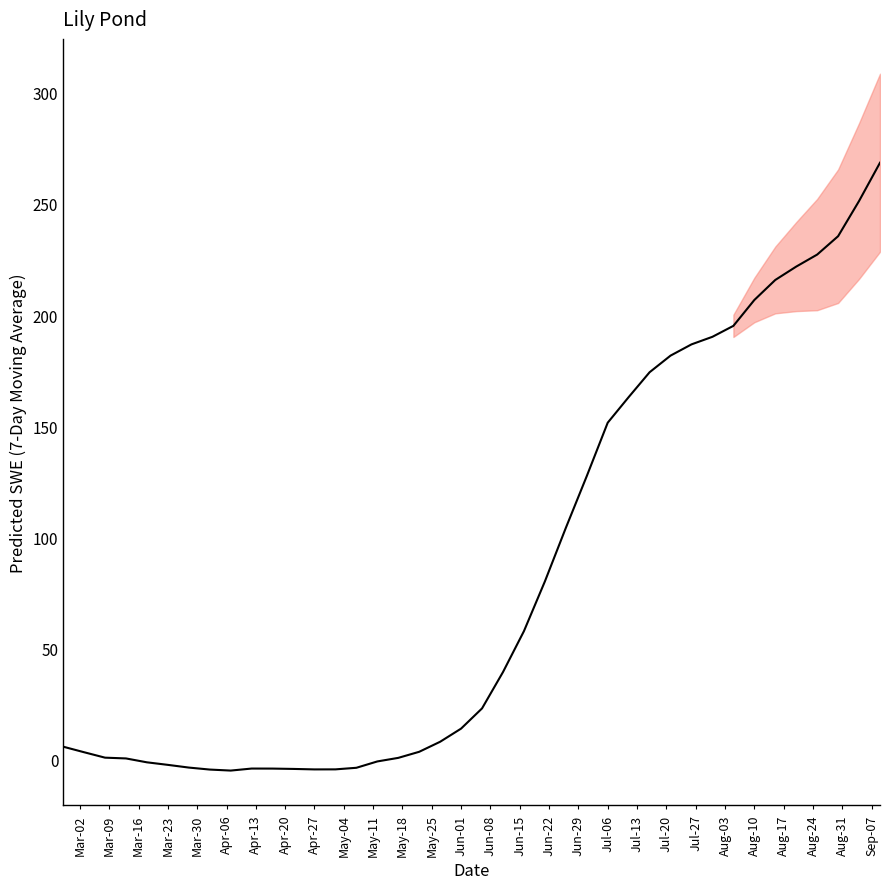

Count the number of categories in the chart.

40